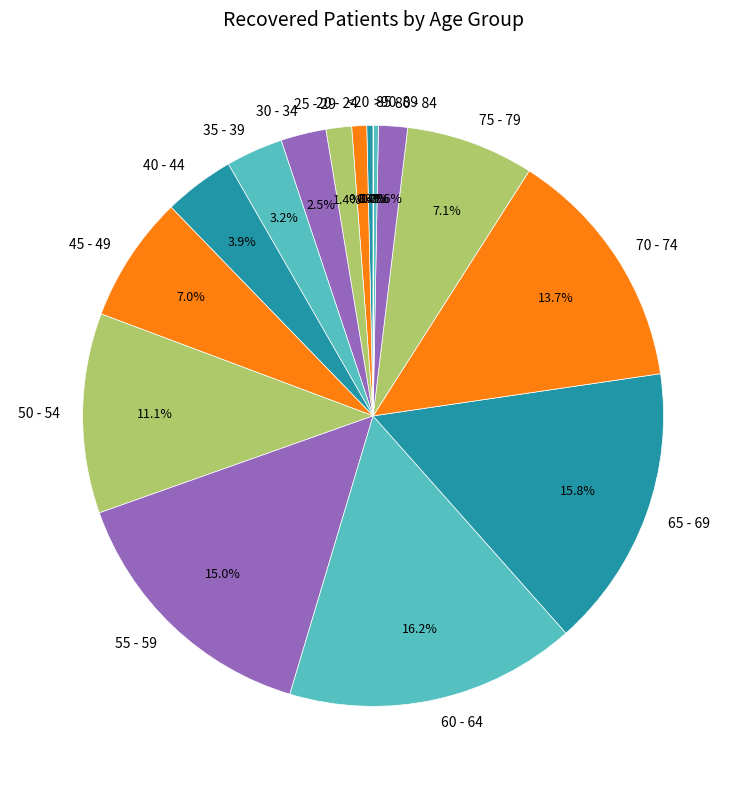

True or false: 30 - 34 accounts for 9% of the total.

False